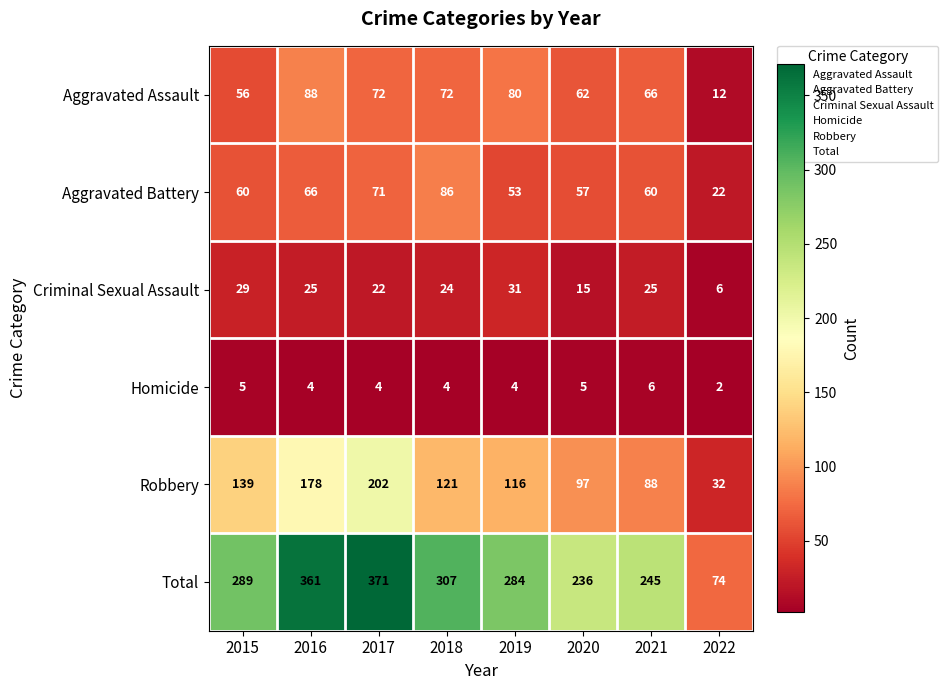

Is it true that Homicide equals 3 at 2021?

False